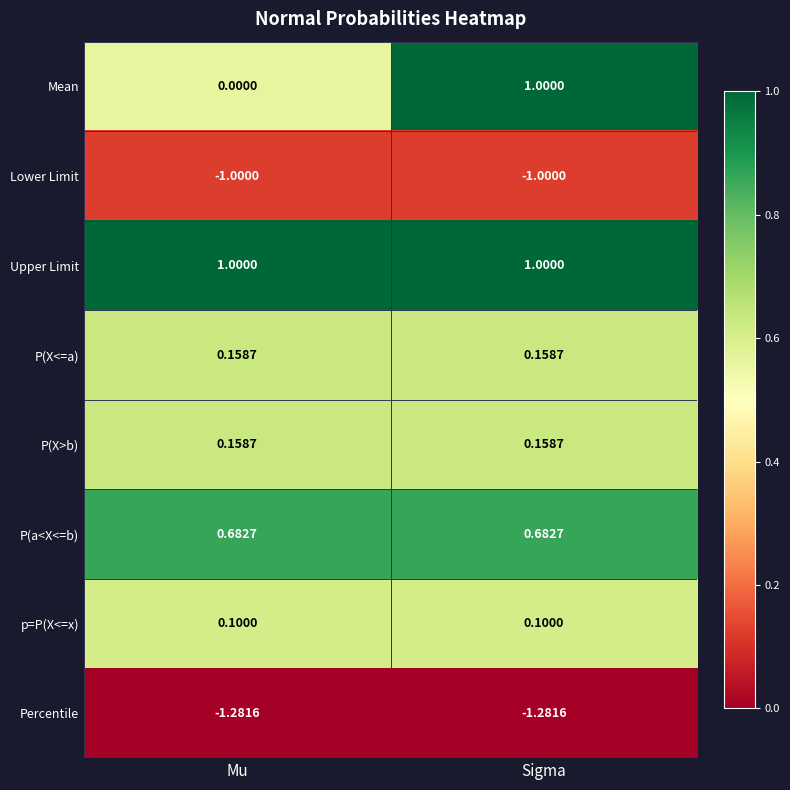

Count the number of categories in the chart.

2